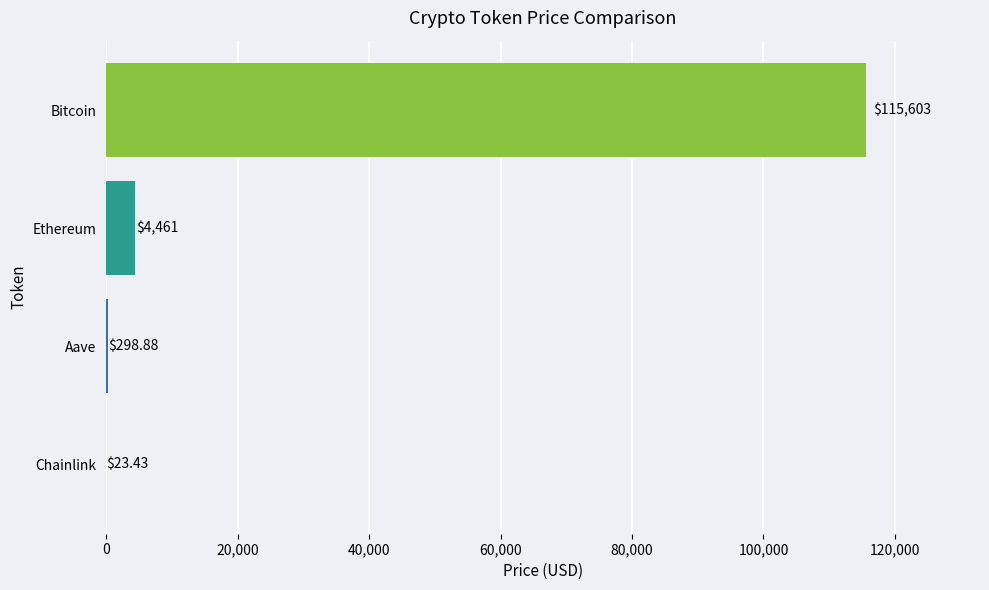

What is the change in value from Aave to Ethereum?

+4162.0